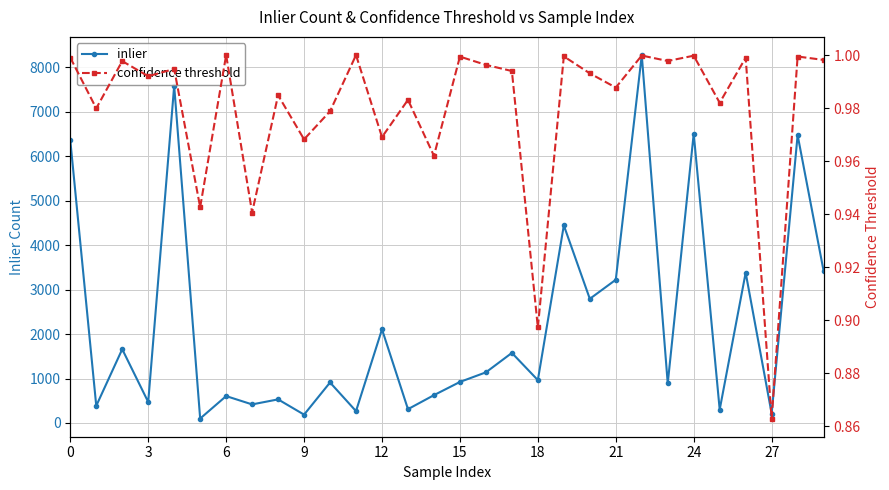

In confidence threshold, how many points are higher than both neighbors (excluding endpoints)?

12